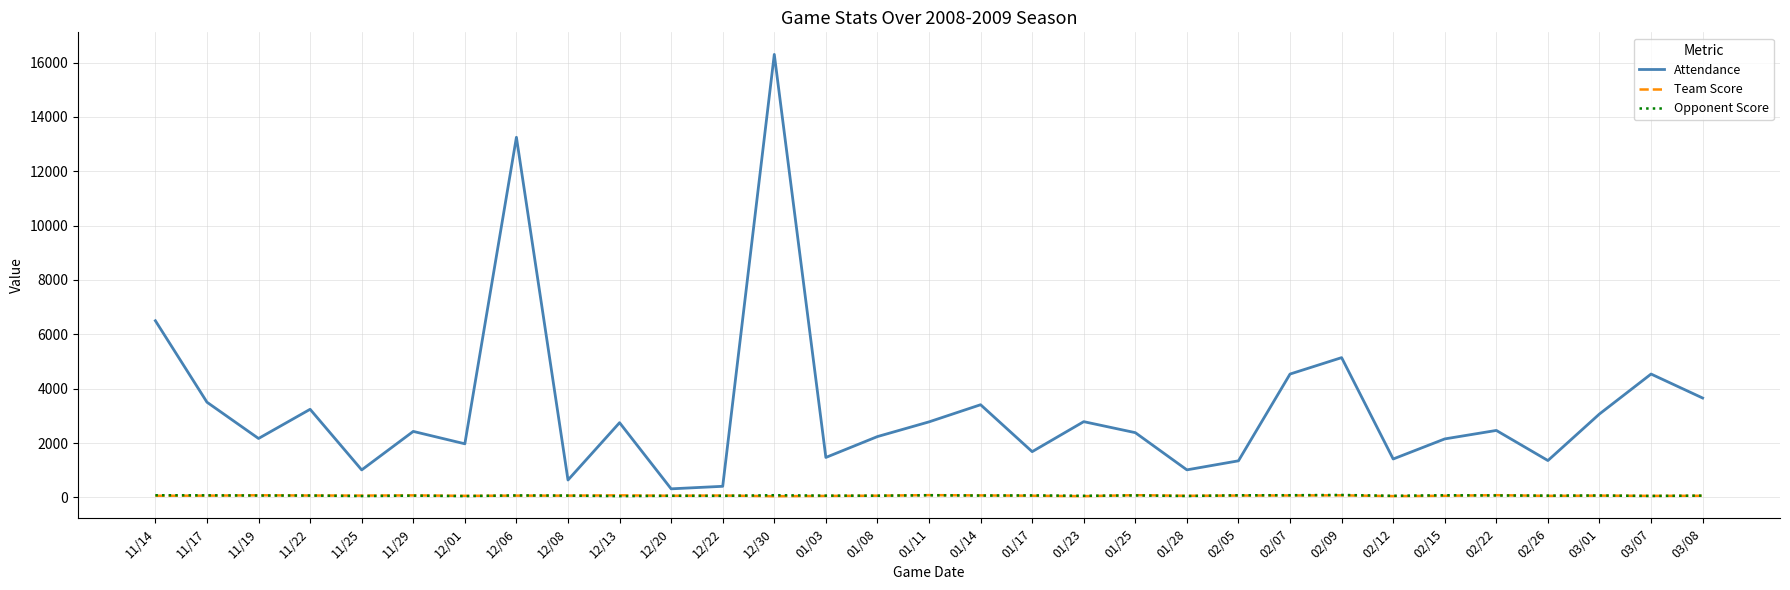

What is the difference between the Attendance values at 01/03 and 02/05?

124